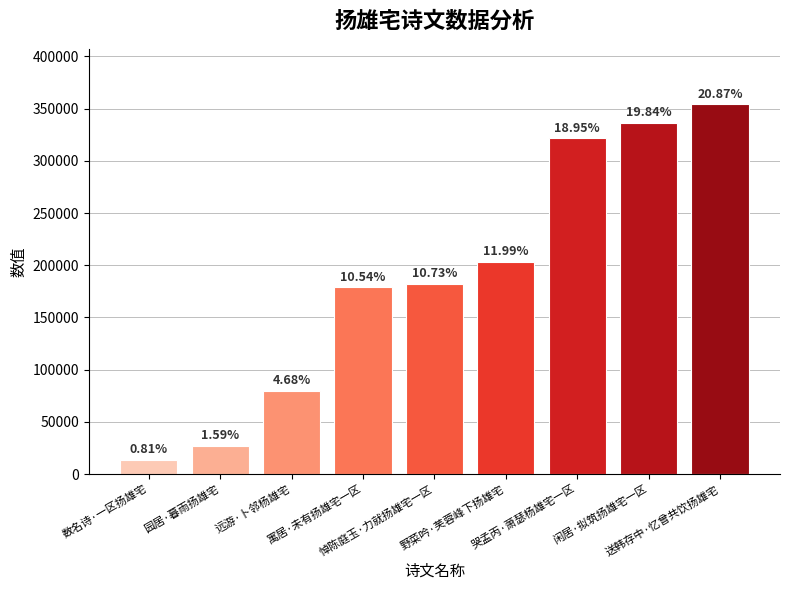

How many bars are there in total?

9